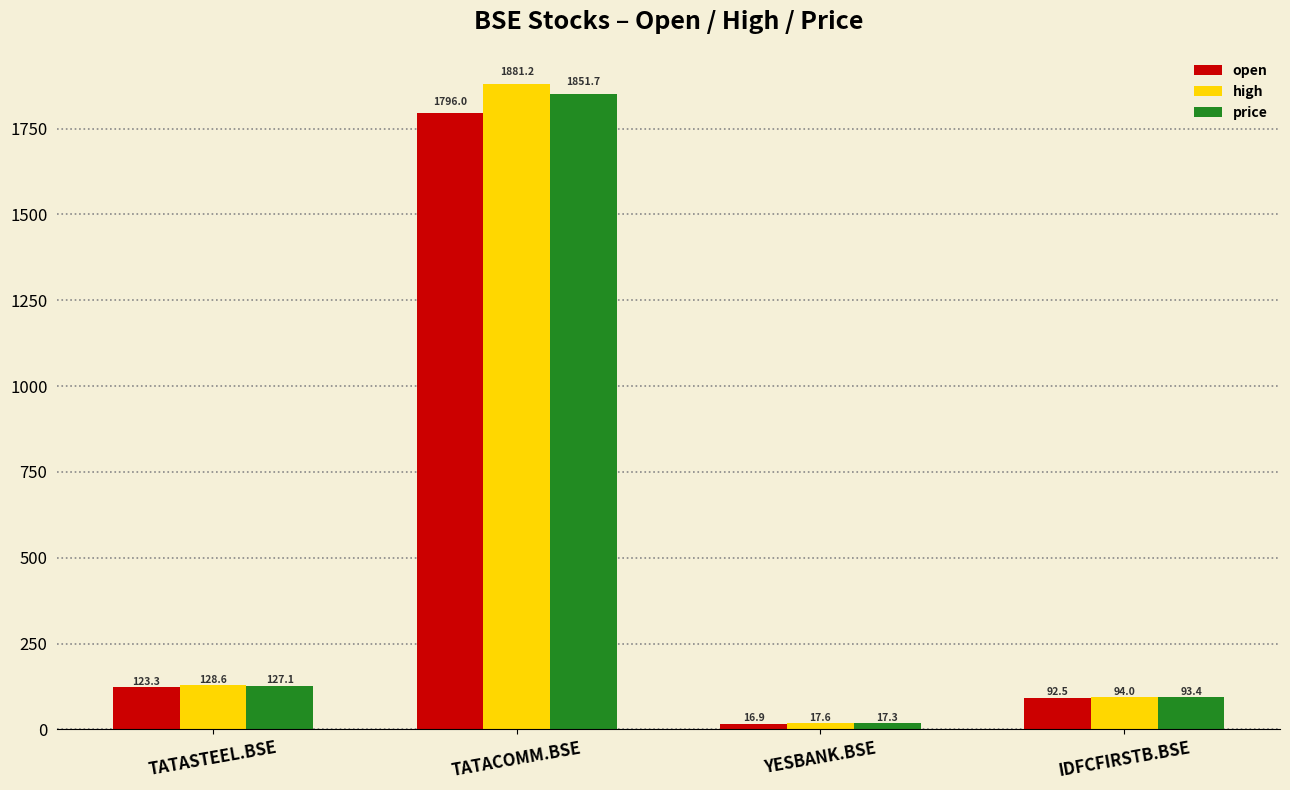

What value does the price series have at TATACOMM.BSE?

1851.7